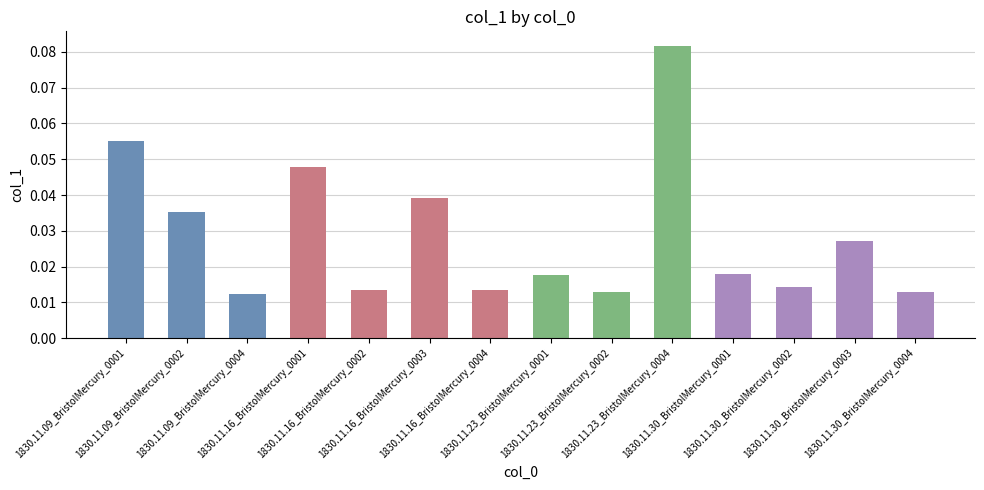

How many bars are there in total?

14